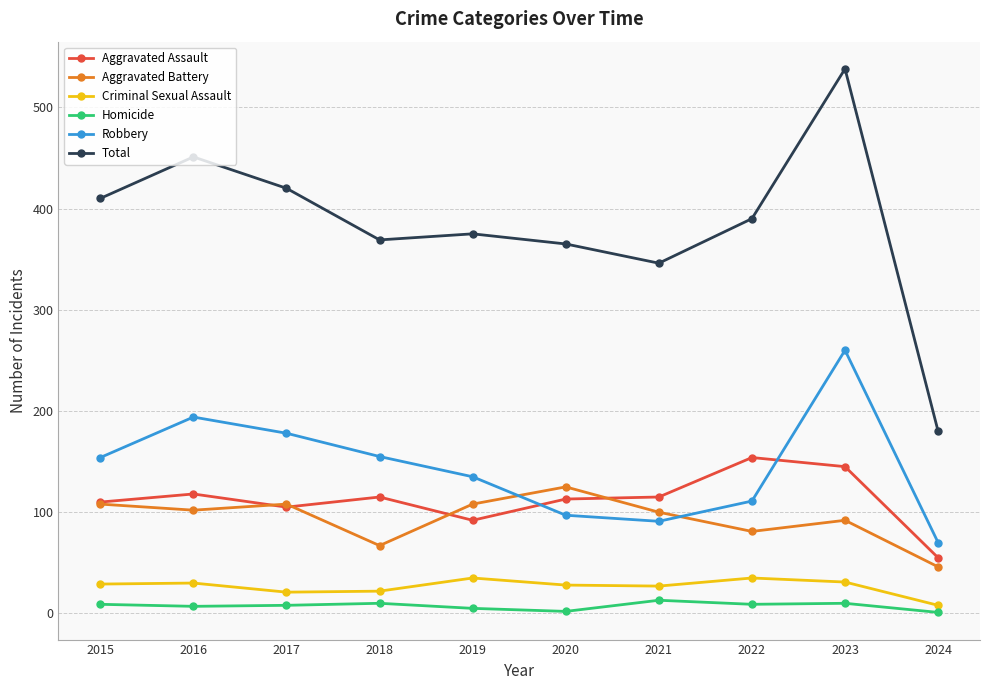

What is the minimum value for Homicide?

1